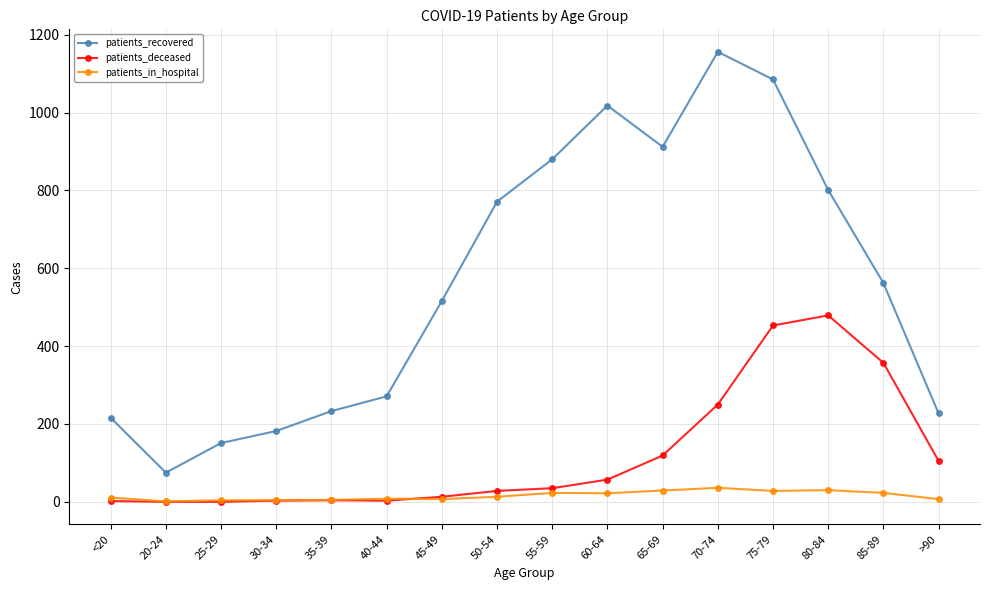

At which category does the chart reach its peak across all series?

70-74